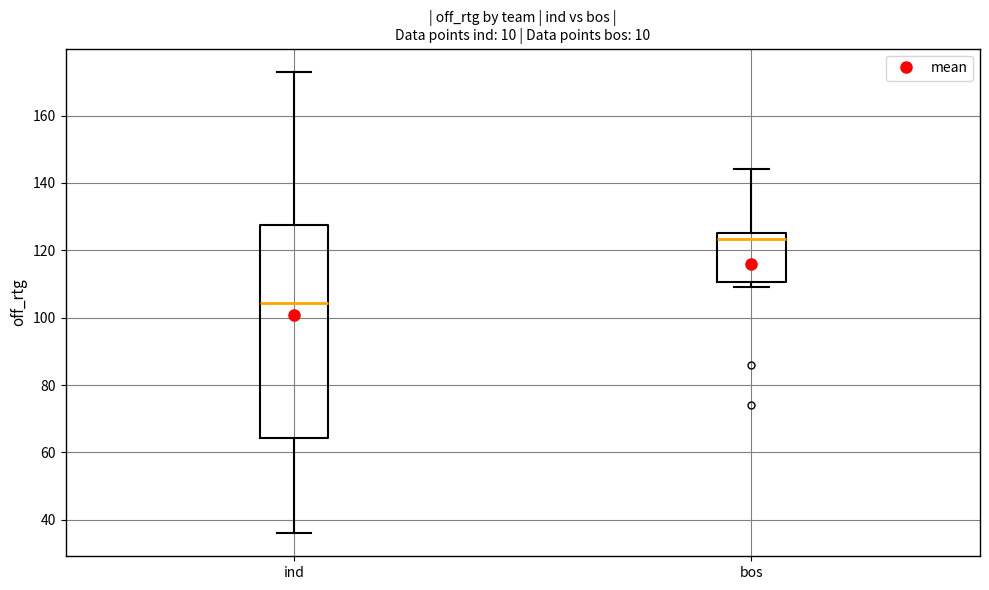

Which box's median line is the highest?

bos